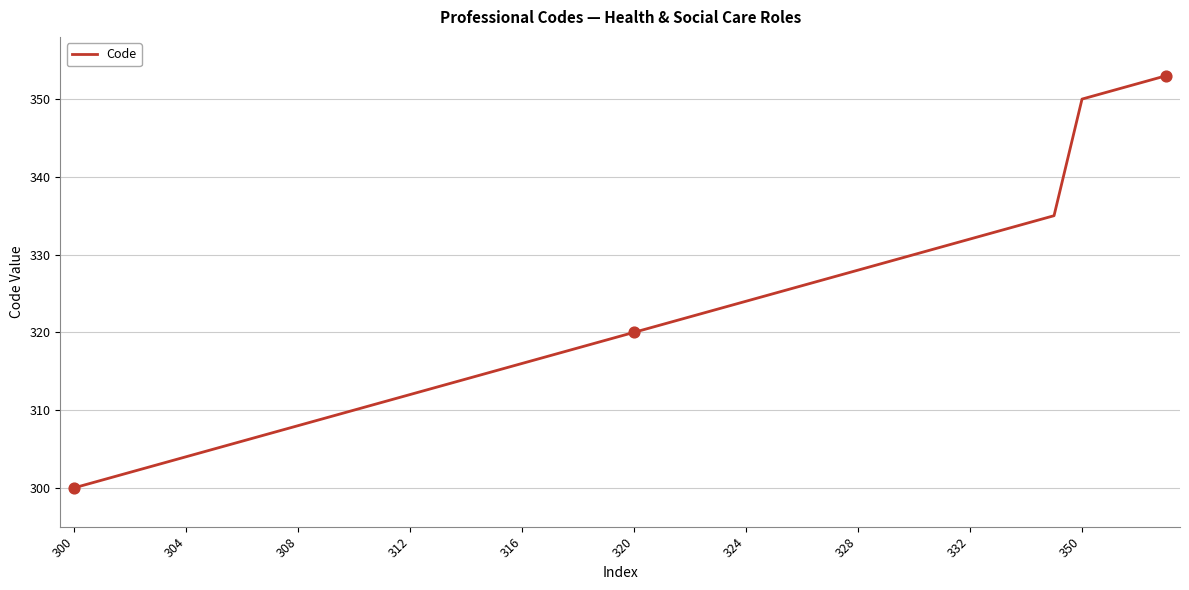

What is the minimum value shown in the chart?

300